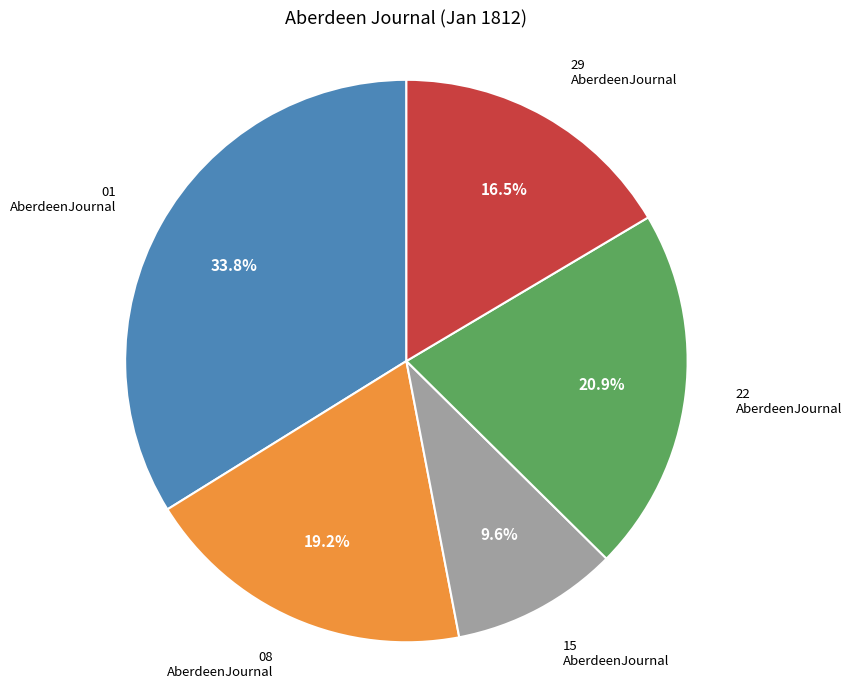

Does any single category account for the majority?

No